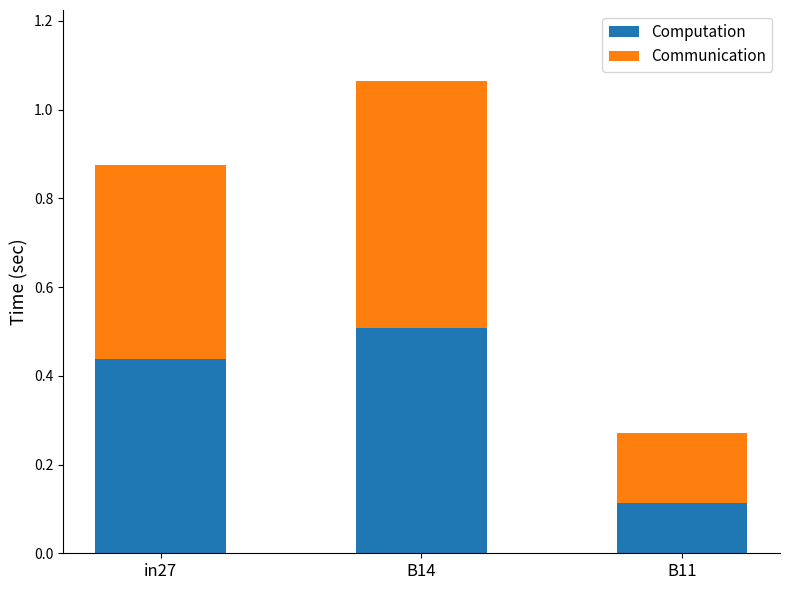

At which category is the sum across all series the highest?

B14